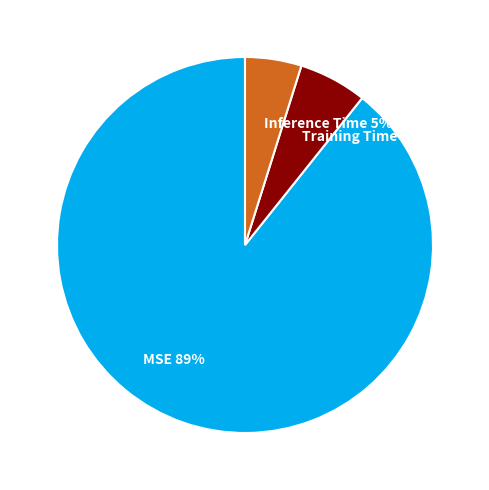

Is the sum of Training Time 6% and MSE 89% greater than half?

Yes